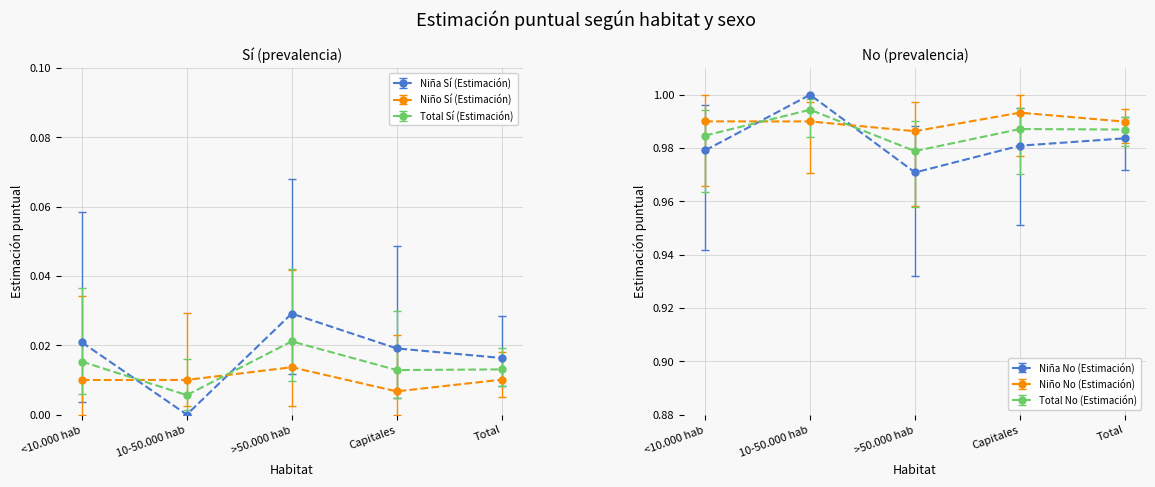

What are all the series names shown in the legend?

Niña Sí (Estimación), Niño Sí (Estimación), Total Sí (Estimación), Niña No (Estimación), Niño No (Estimación), Total No (Estimación)